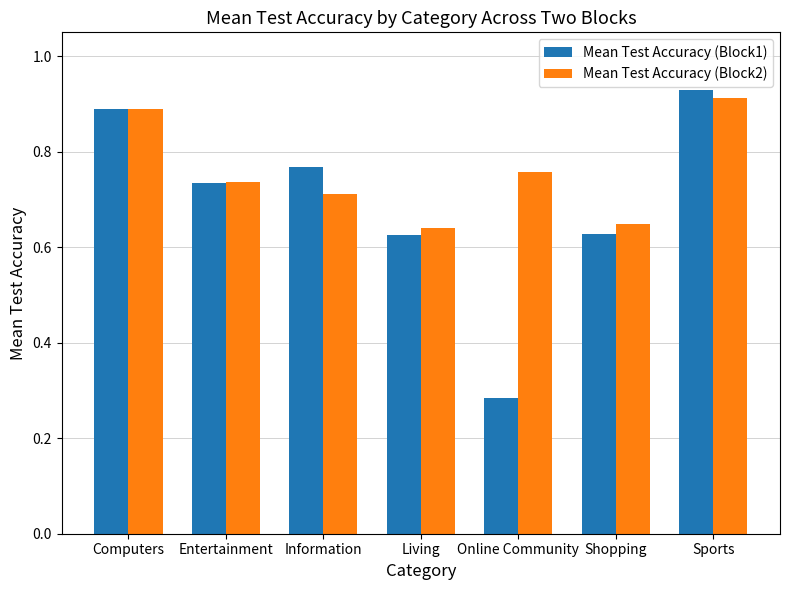

Which category has the lowest value in the Mean Test Accuracy (Block1) series?

Online Community